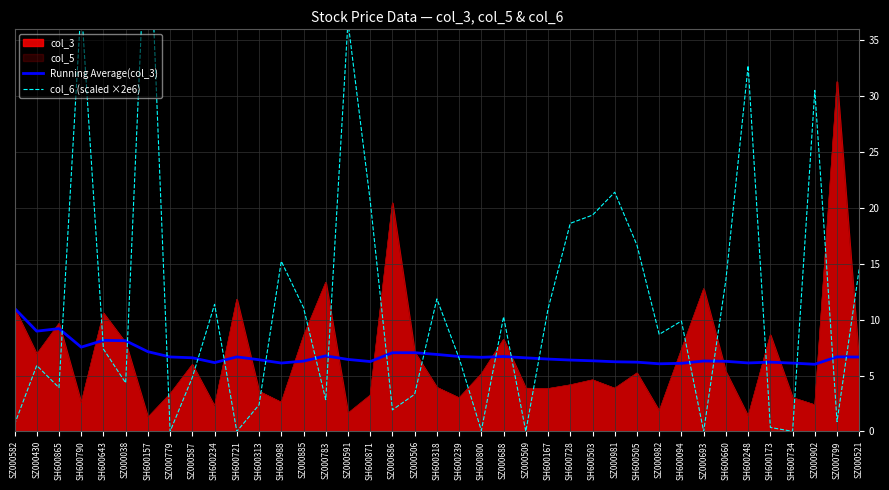

The value of Running Average(col_3) at SH600988 is 10.7. True or false?

False